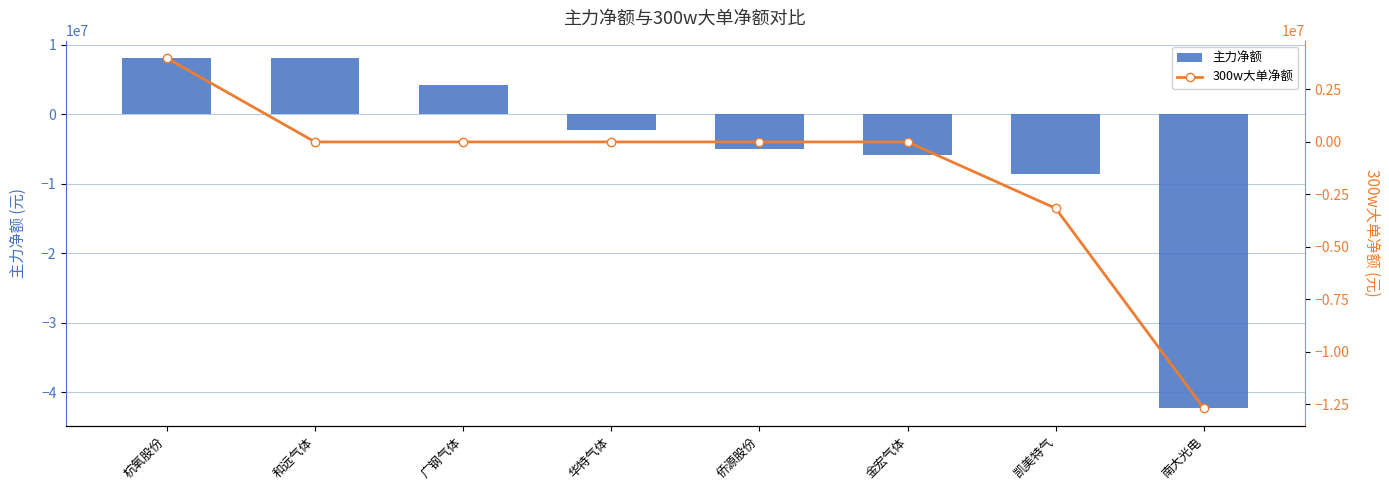

What is the sum of all 300w大单净额 values?

-11852249